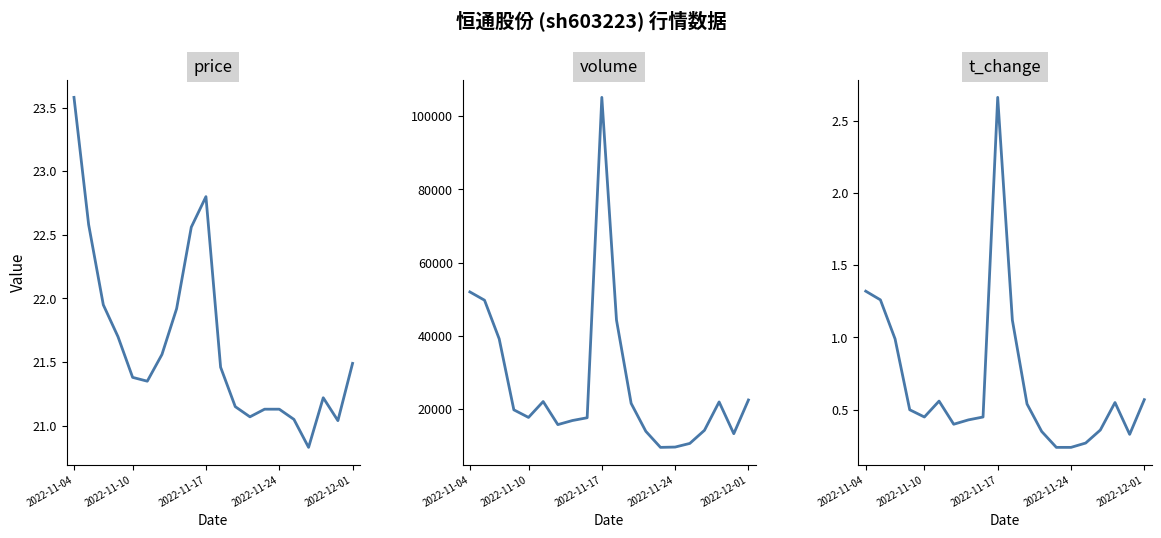

The value of t_change at 7 is 0.3. True or false?

False